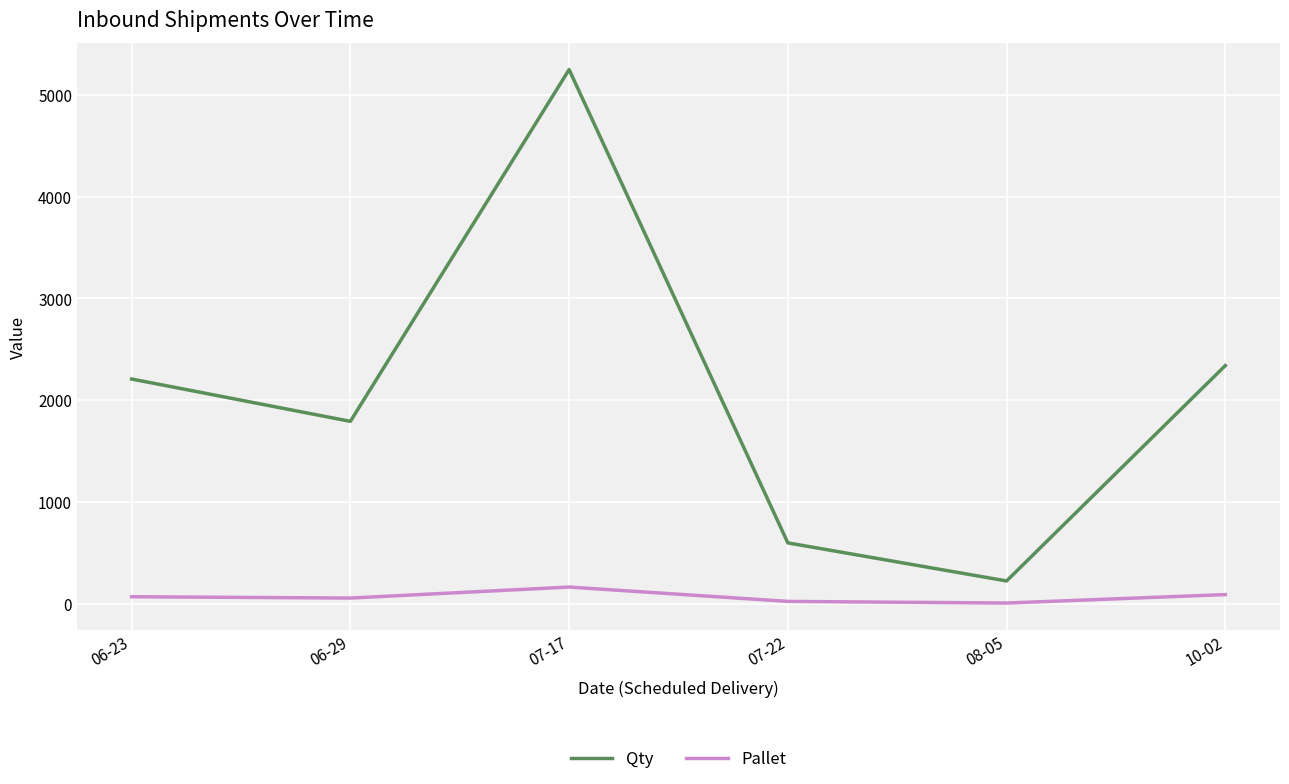

True or false: Pallet has more than 2 interior local peaks.

False